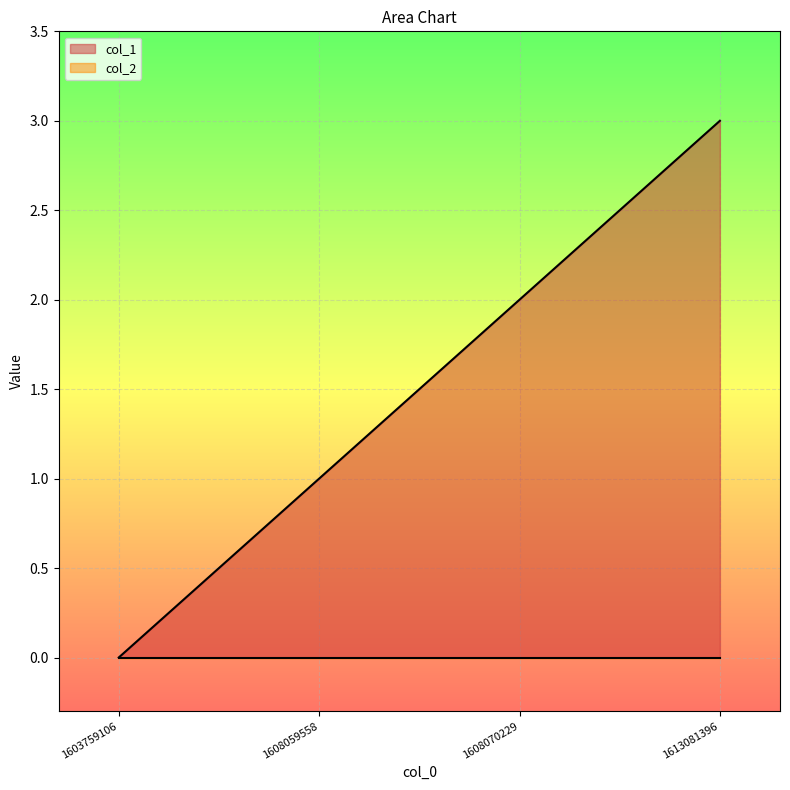

List the labels in order of value, largest first.

1613081396, 1608070229, 1608059558, 1603759106